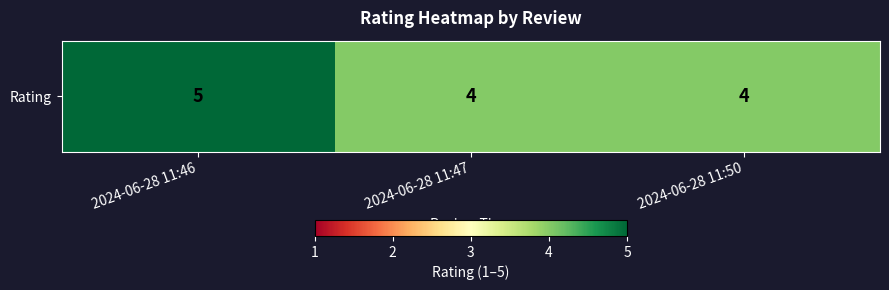

The chart shows a value of 7 at 2024-06-28 11:46. True or false?

False